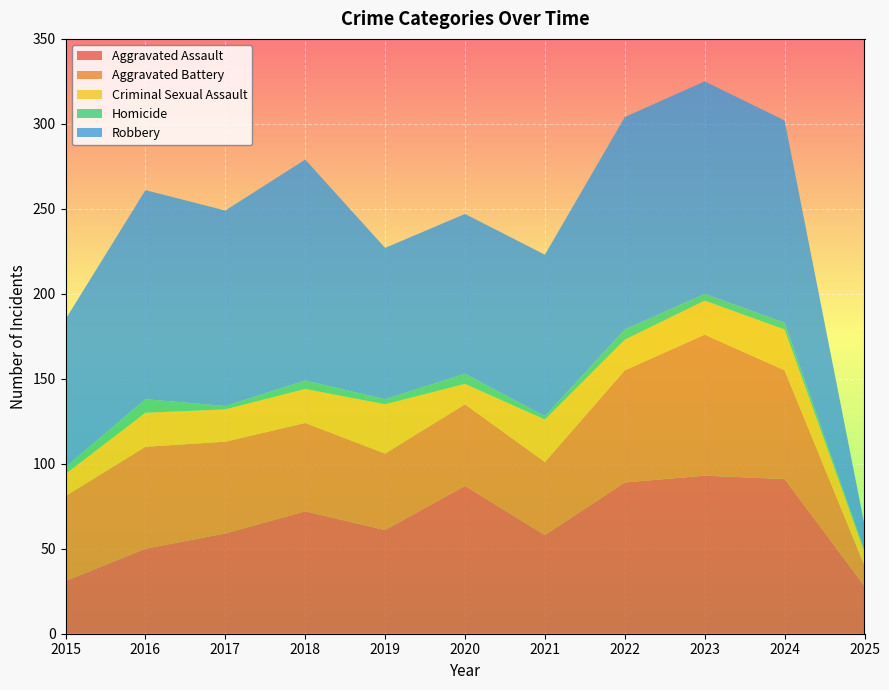

Reading right to left, extract all data points from this chart.

Aggravated Assault: 2025=28	2024=91	2023=93	2022=89	2021=58	2020=87	2019=61	2018=72	2017=59	2016=50	2015=31
Aggravated Battery: 2025=12	2024=64	2023=83	2022=66	2021=43	2020=48	2019=45	2018=52	2017=54	2016=60	2015=50
Criminal Sexual Assault: 2025=8	2024=24	2023=20	2022=18	2021=25	2020=12	2019=29	2018=20	2017=19	2016=20	2015=13
Homicide: 2025=1	2024=4	2023=4	2022=6	2021=2	2020=6	2019=3	2018=5	2017=2	2016=8	2015=4
Robbery: 2025=15	2024=119	2023=125	2022=125	2021=95	2020=94	2019=89	2018=130	2017=115	2016=123	2015=87